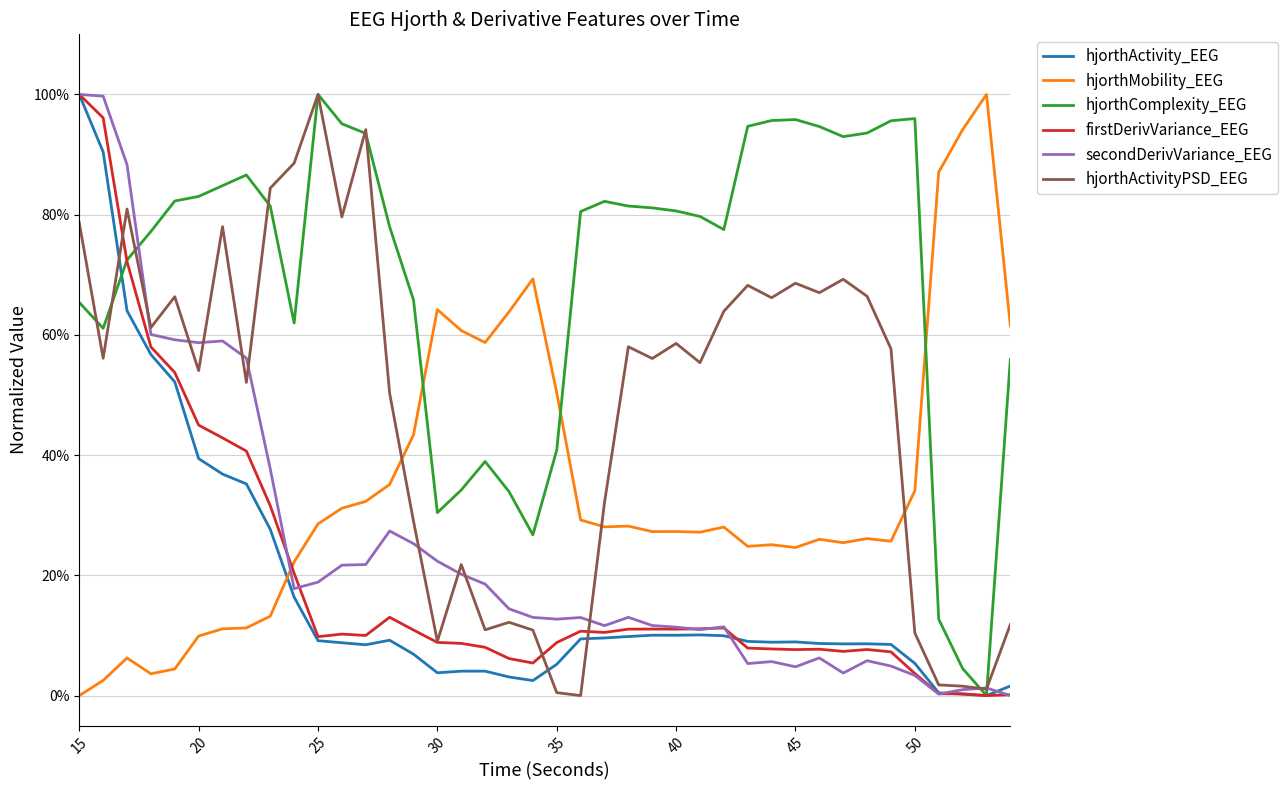

What is the average value of the hjorthComplexity_EEG series?

0.7